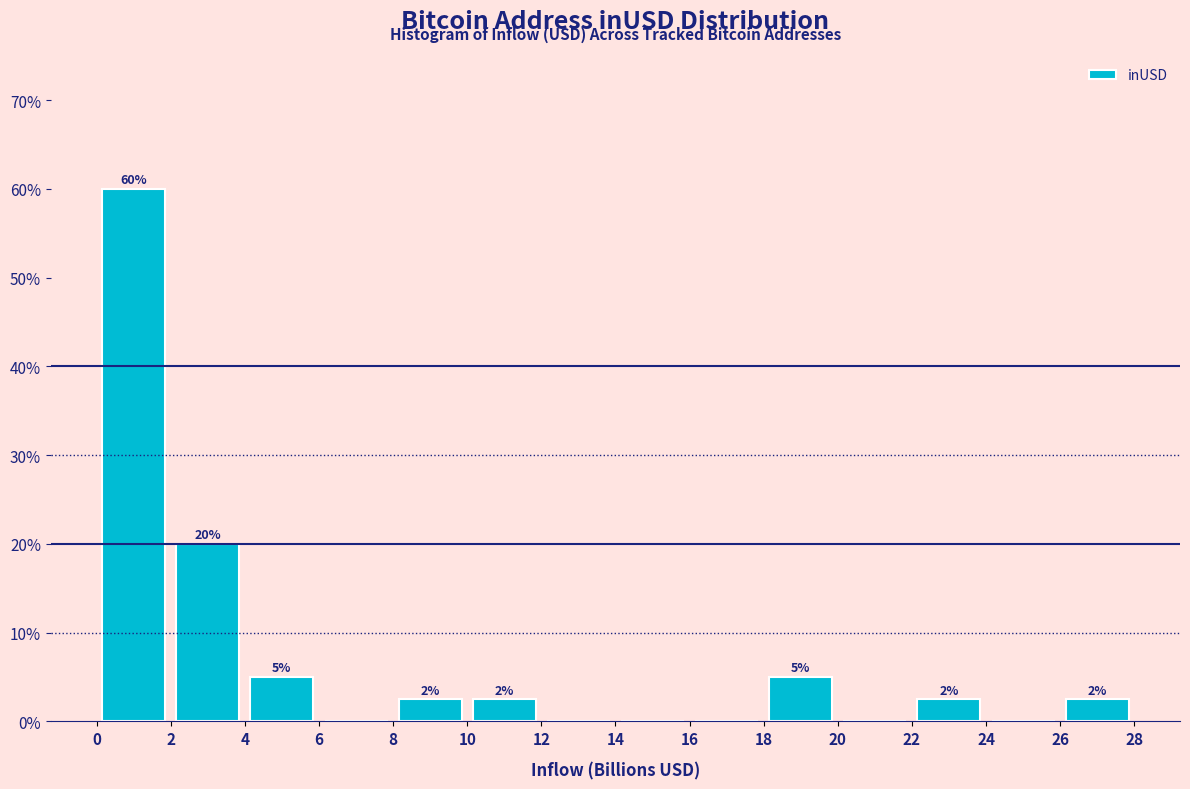

Over which range of the x-axis is the bar tallest?

0 to 2